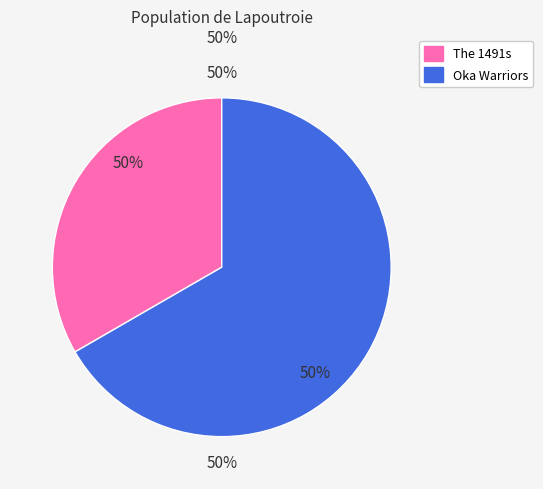

Which category has the smallest portion of the pie?

The 1491s